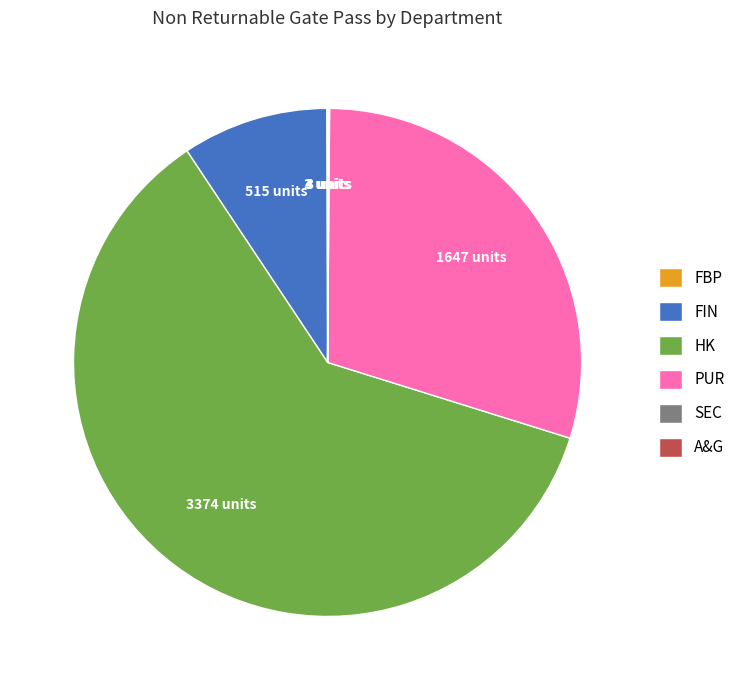

True or false: PUR accounts for 18% of the total.

False